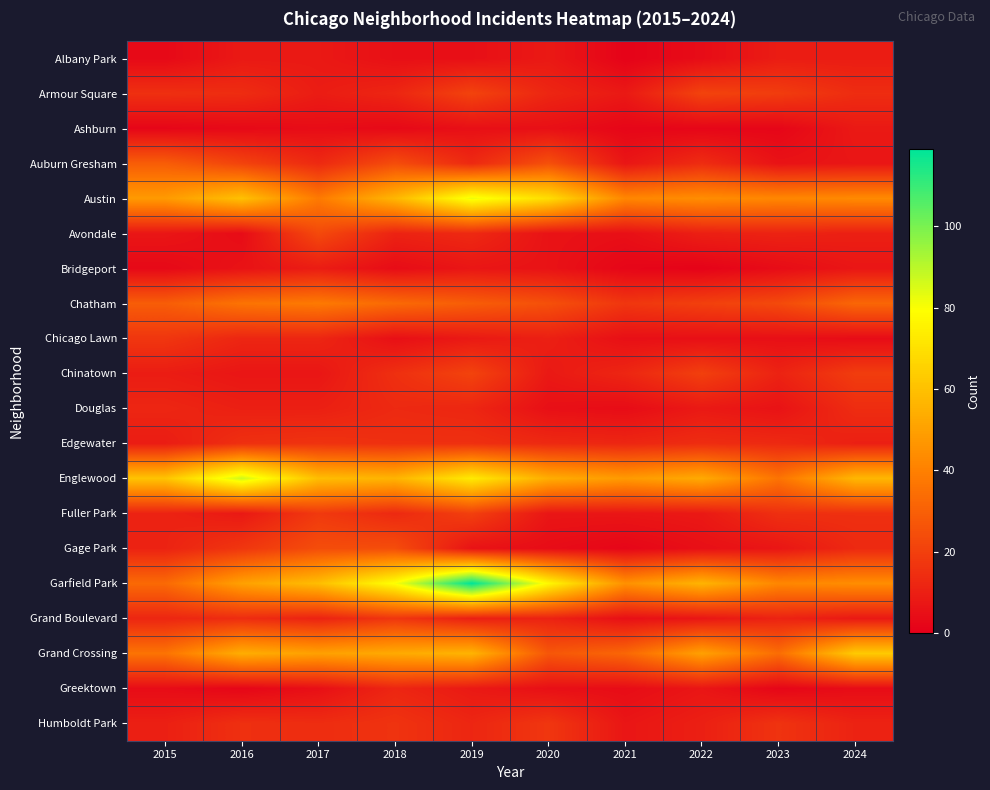

Which series has the largest total across all categories?

Garfield Park